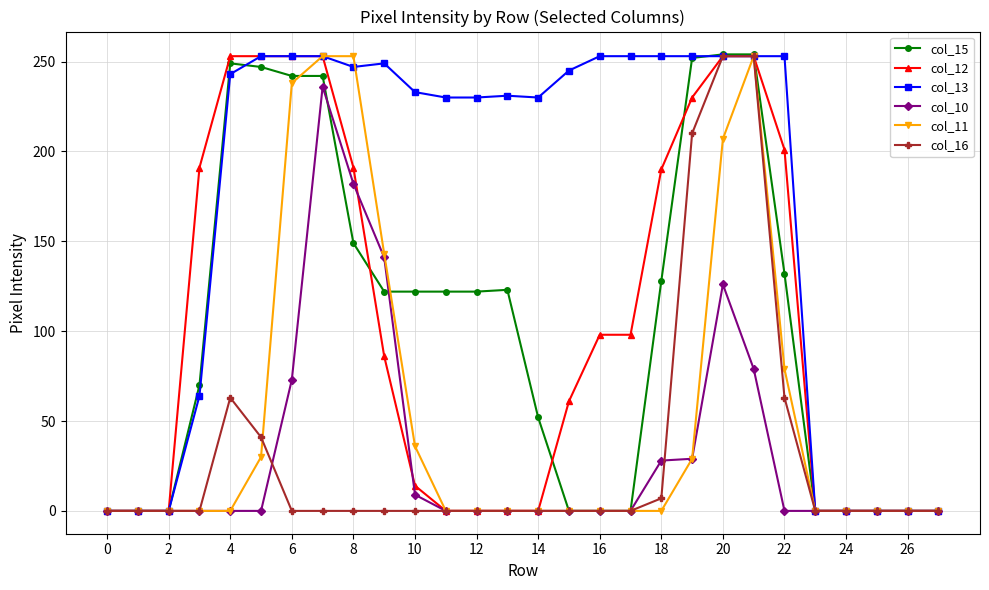

What is the average value of the col_15 series?

103